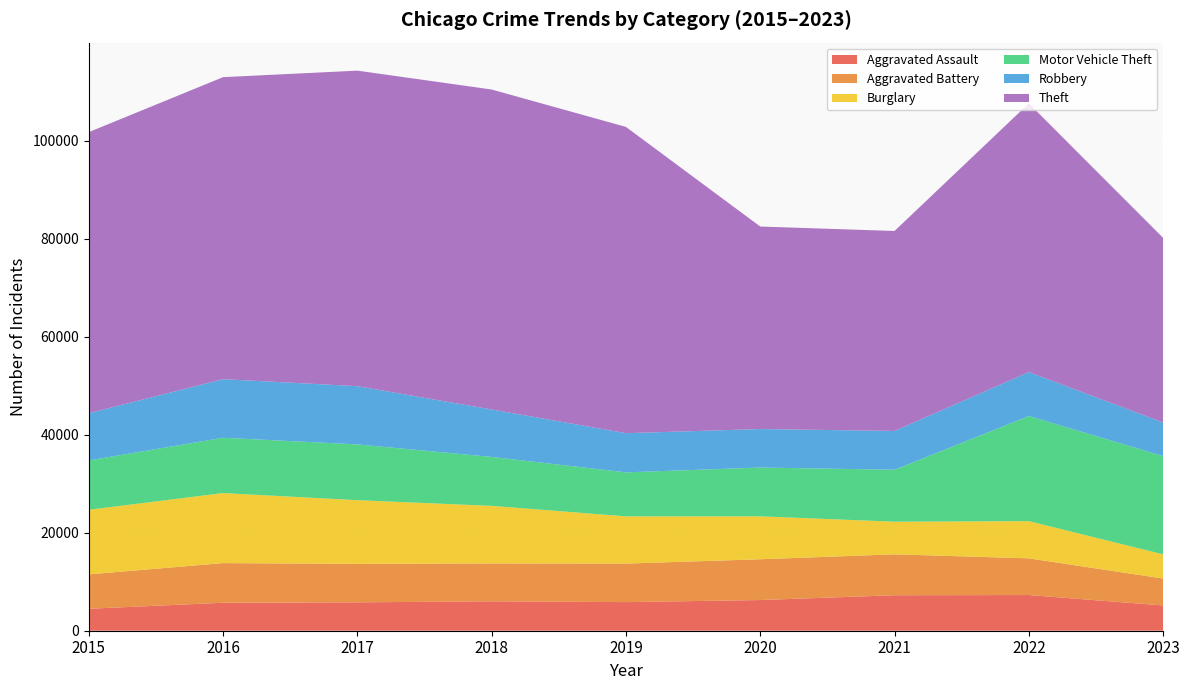

Reading right to left, transcribe all the data shown in this chart.

Aggravated Assault: 2023=5156	2022=7280	2021=7242	2020=6262	2019=5841	2018=6001	2017=5793	2016=5712	2015=4480
Aggravated Battery: 2023=5493	2022=7489	2021=8347	2020=8320	2019=7857	2018=7734	2017=7845	2016=8086	2015=7018
Burglary: 2023=4935	2022=7593	2021=6659	2020=8758	2019=9638	2018=11747	2017=13001	2016=14289	2015=13184
Motor Vehicle Theft: 2023=20065	2022=21449	2021=10602	2020=9959	2019=8977	2018=9985	2017=11380	2016=11286	2015=10068
Robbery: 2023=6845	2022=8964	2021=7918	2020=7855	2019=7995	2018=9681	2017=11880	2016=11960	2015=9638
Theft: 2023=37665	2022=54823	2021=40800	2020=41321	2019=62492	2018=65287	2017=64386	2016=61621	2015=57350